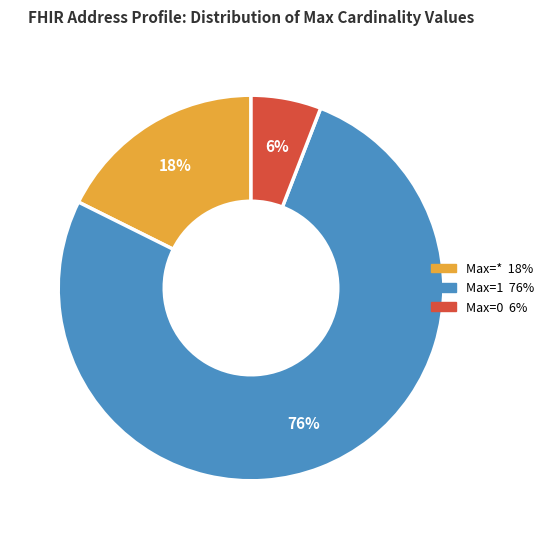

Count the number of slices in the pie.

3